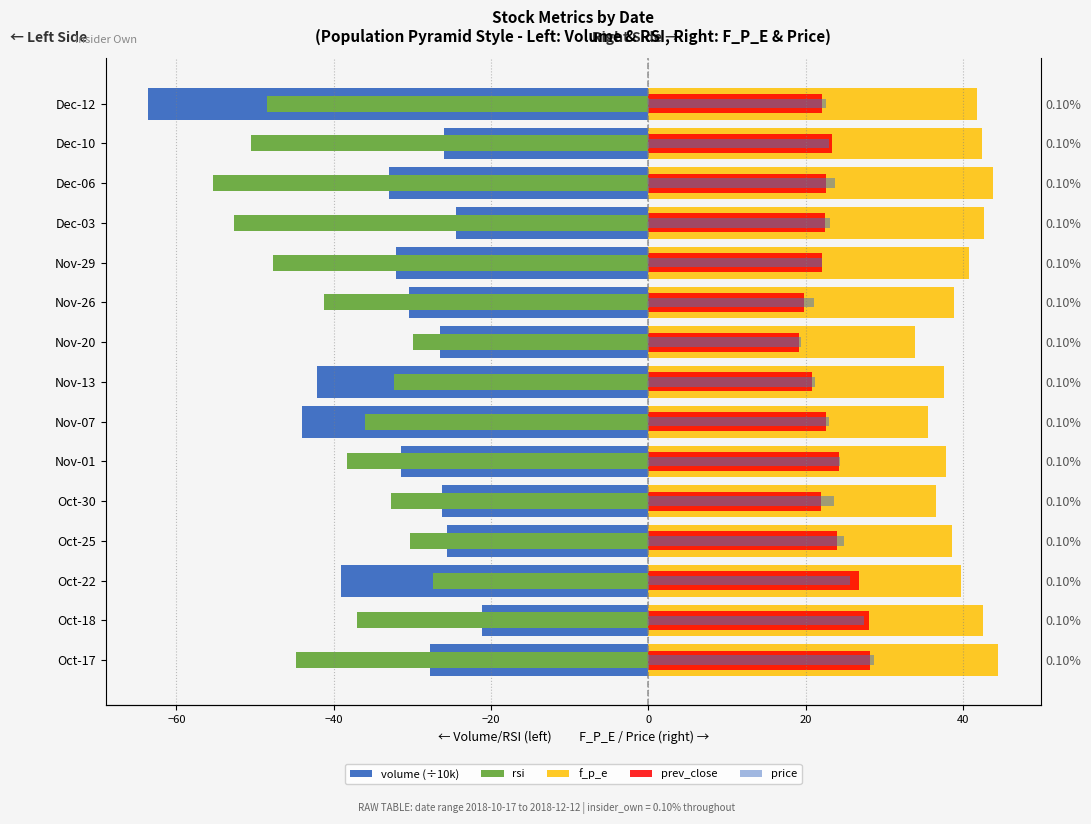

What is the average value of the prev_close series?

23.2